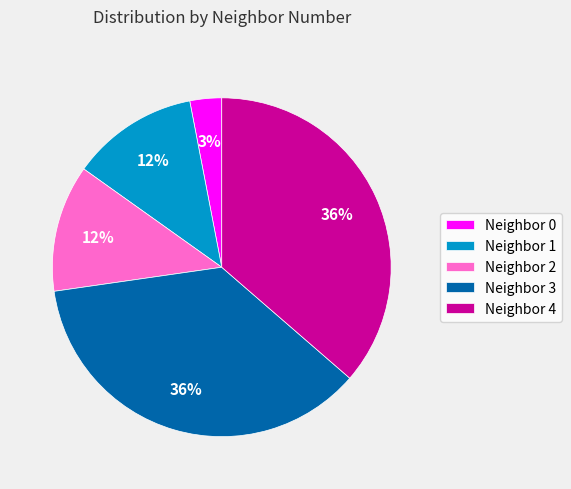

Combined, do Neighbor 1 and Neighbor 0 account for over 50%?

No